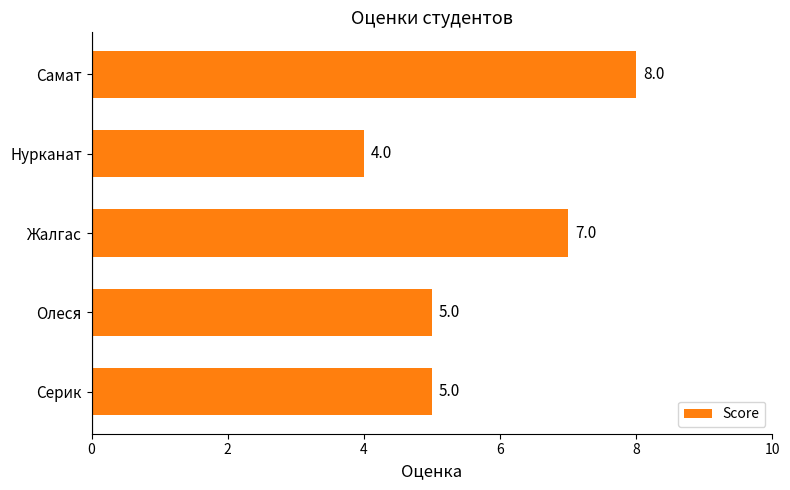

What is the ratio of the value at Олеся to the value at Жалгас?

0.7